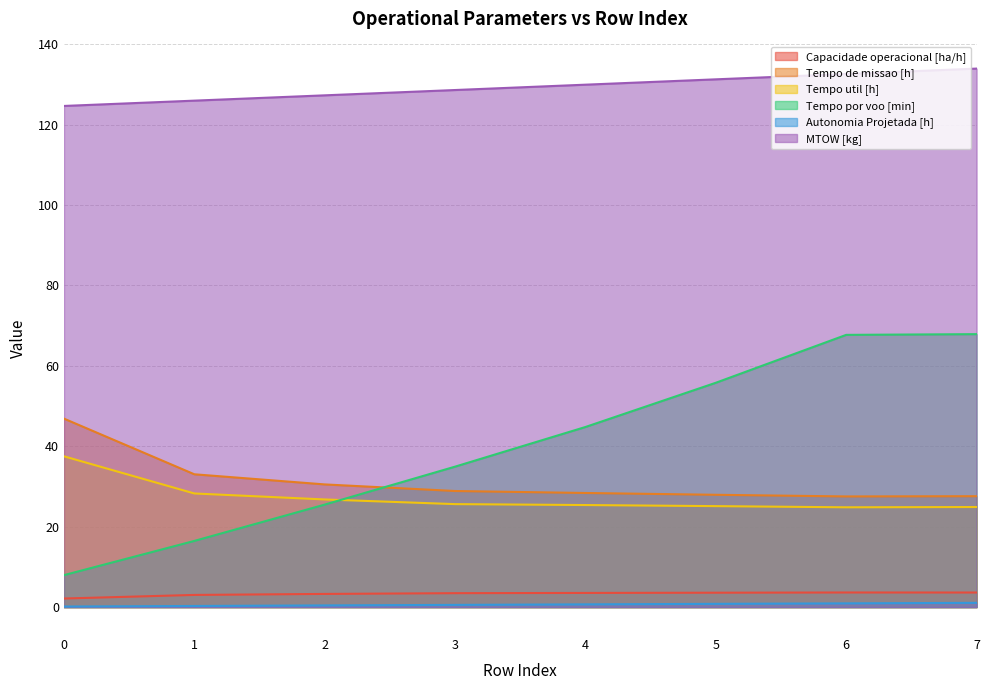

At which category is the sum across all series the highest?

7